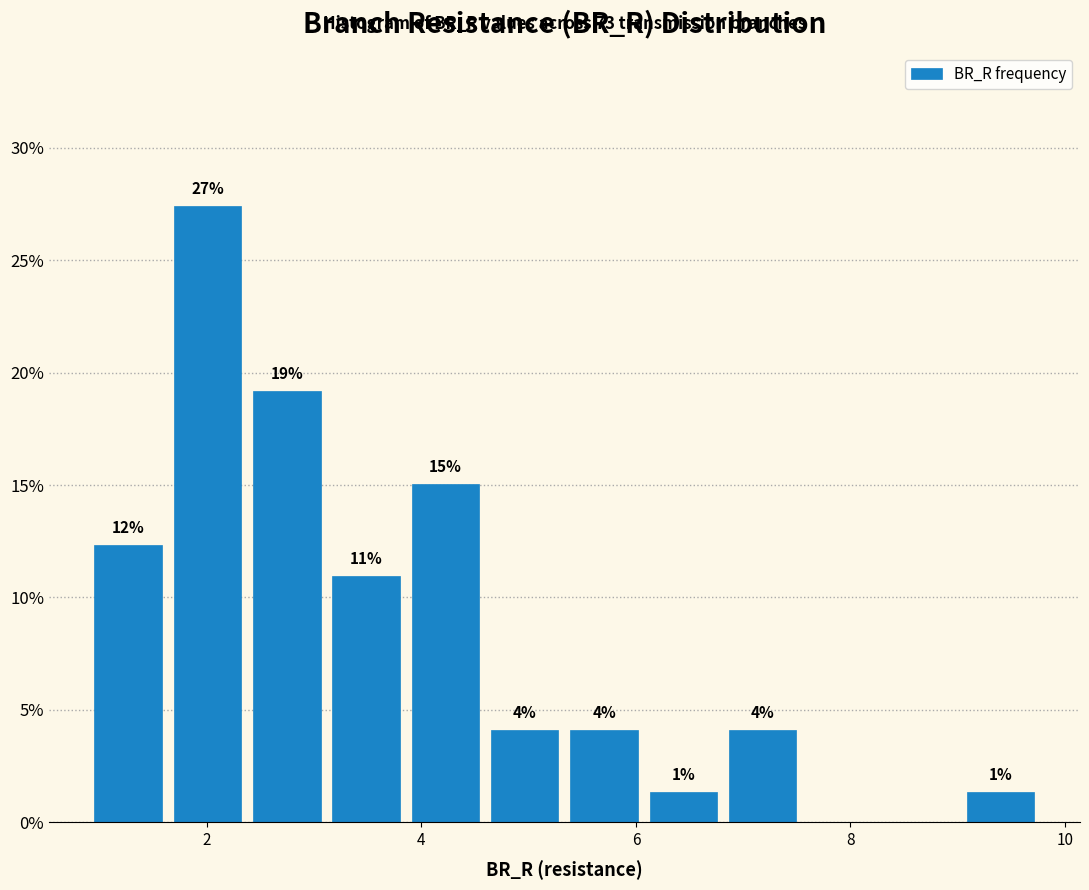

Around what value on the x-axis is the tallest bar? Give the approximate position of its centre, as read against the axis.

2.0